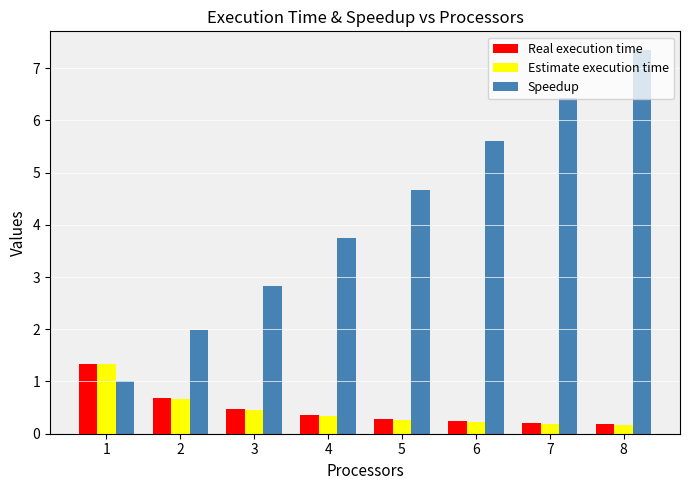

How many bars are there in total?

24